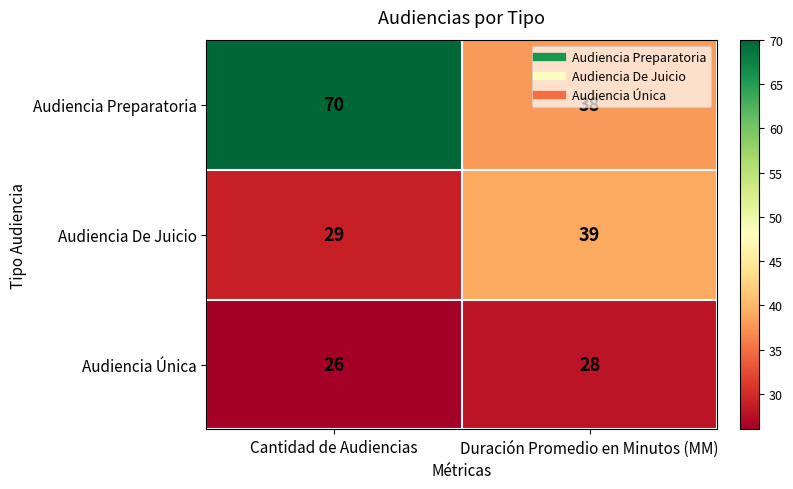

The Audiencia Preparatoria series shows 38 at Duración Promedio en Minutos (MM). True or false?

True